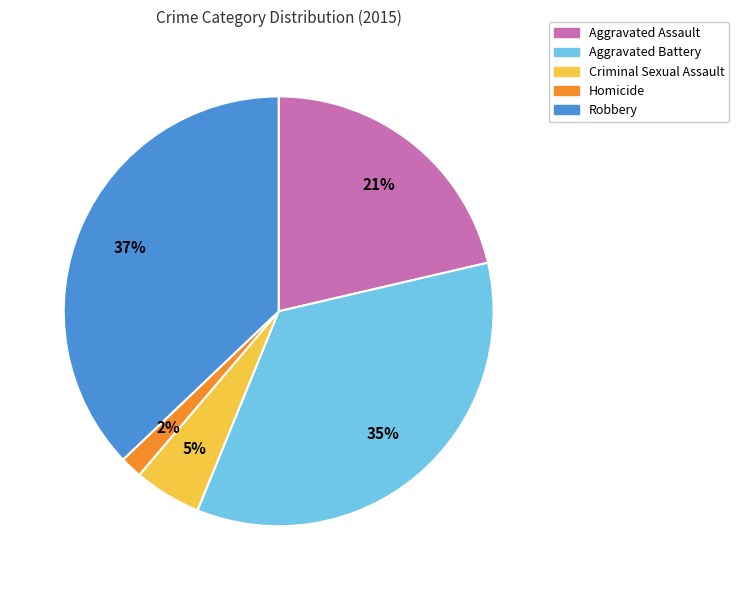

The Robbery slice represents 49% of the pie. True or false?

False